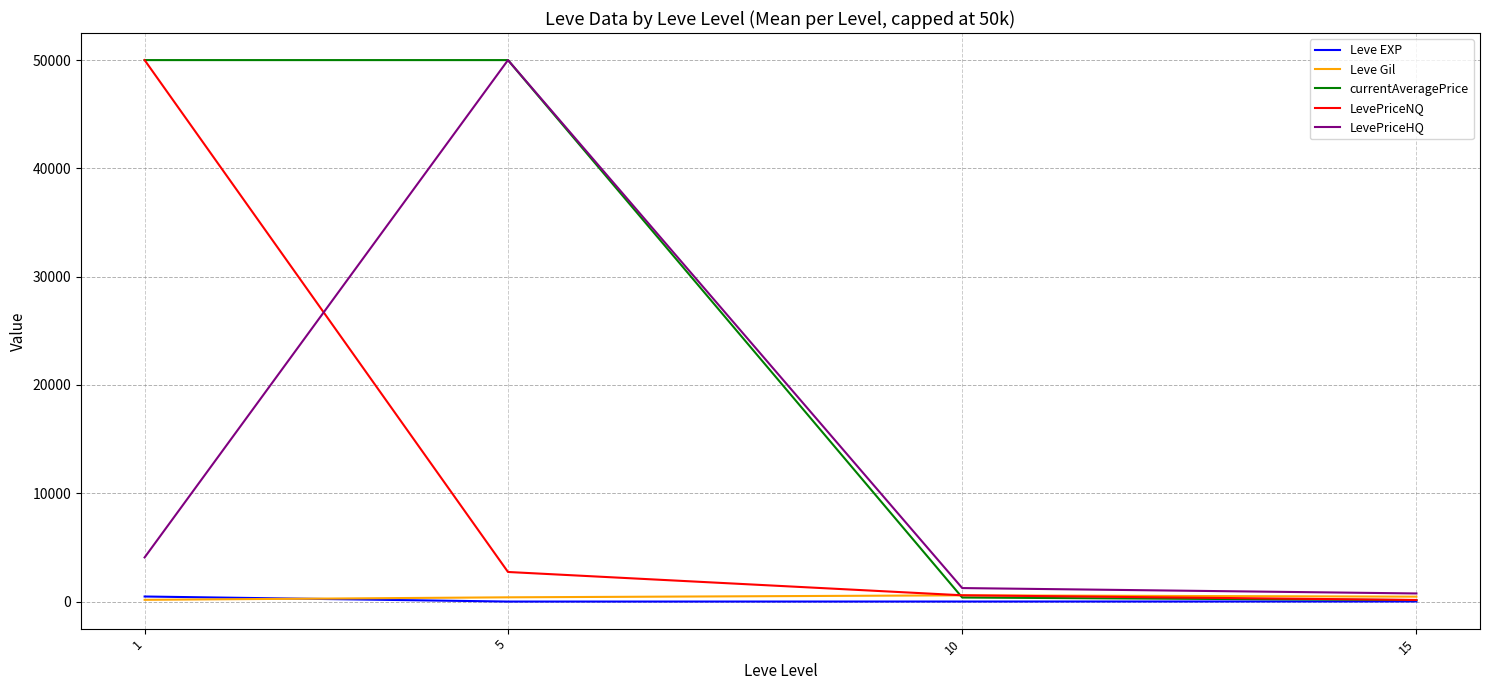

Between 1 and 10, which series saw the biggest shift?

currentAveragePrice